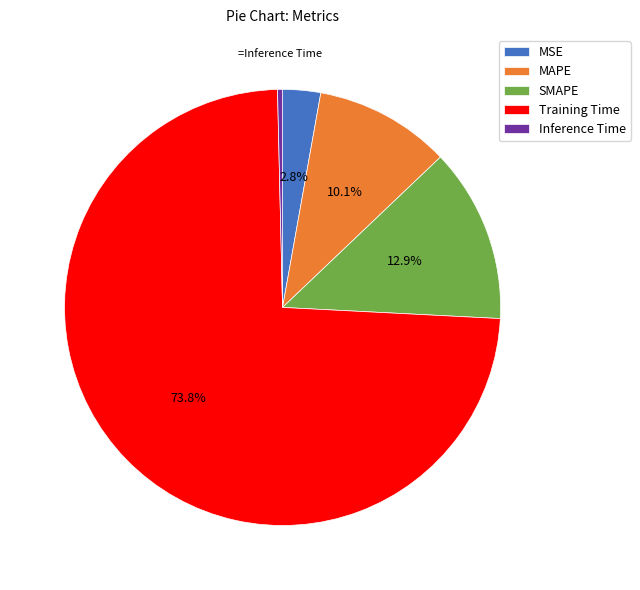

Does any single category account for the majority?

Yes